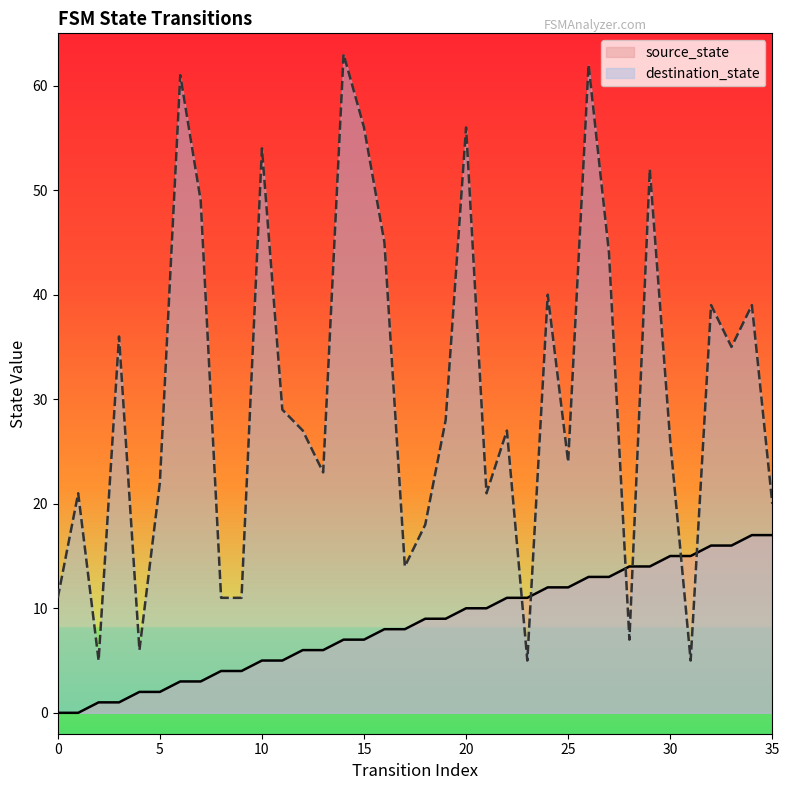

How many lines are shown in the chart?

2